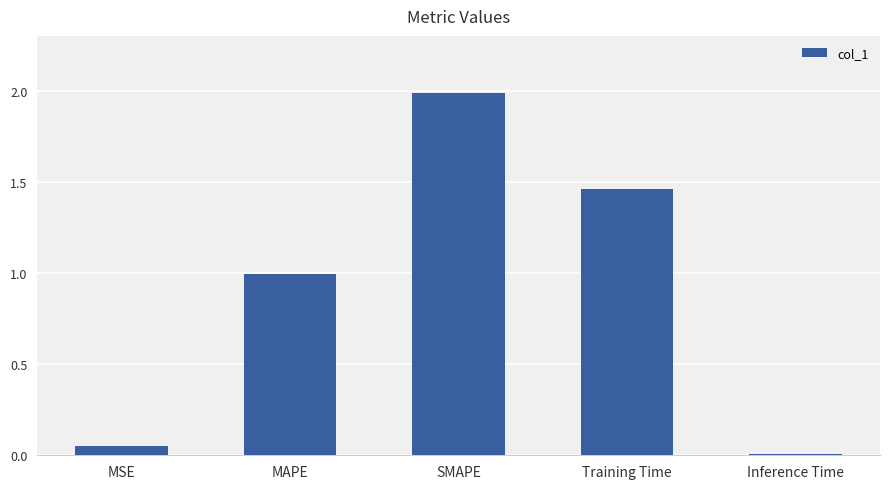

The chart shows a value of 2.0 at SMAPE. True or false?

True